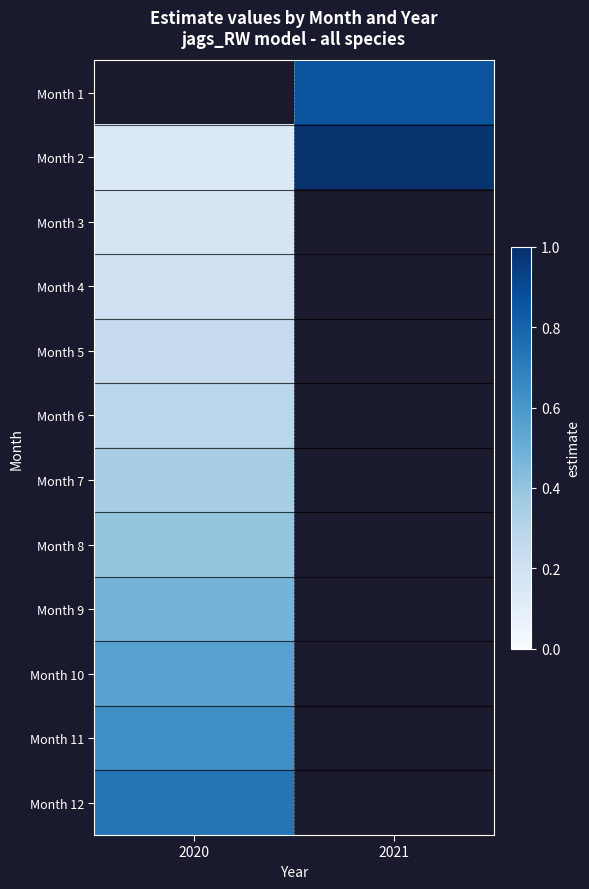

Is the value of Month 7 at 2021 greater than the value of Month 9 at 2020?

No